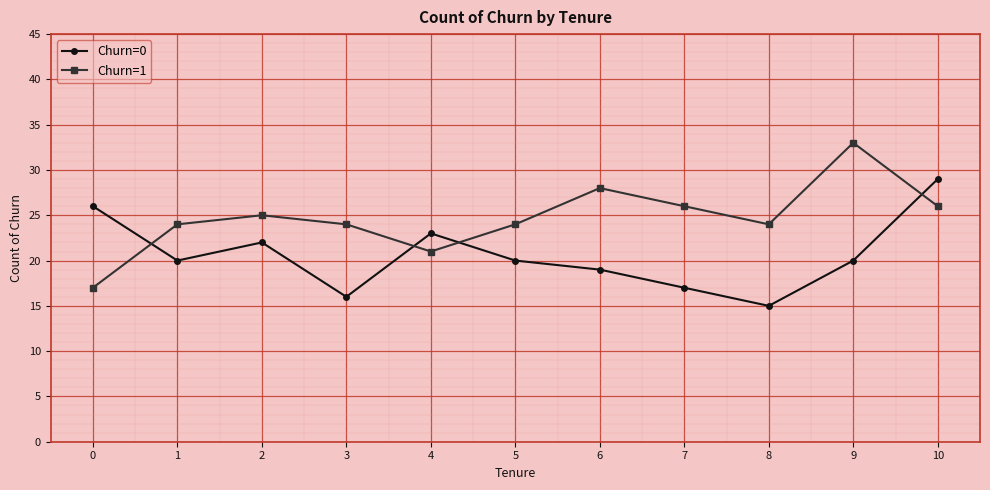

Reading left to right, list all the values displayed in this chart.

Churn=0: 26	20	22	16	23	20	19	17	15	20	29
Churn=1: 17	24	25	24	21	24	28	26	24	33	26